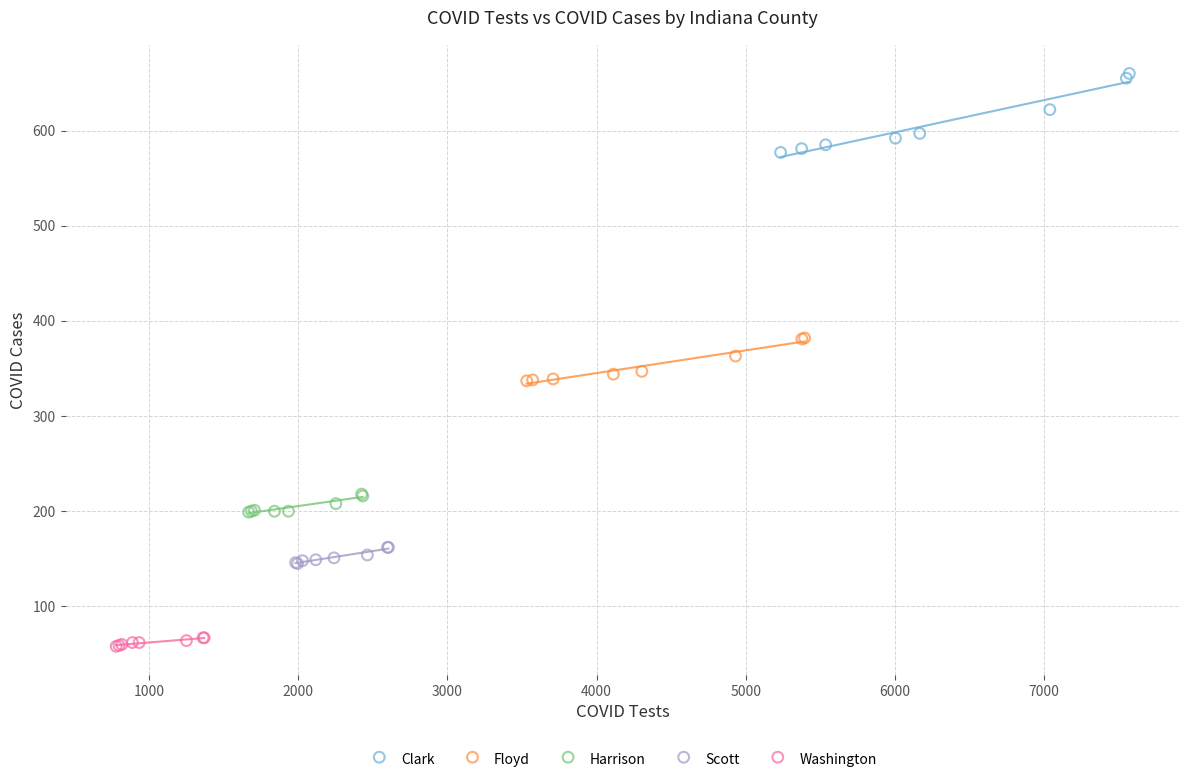

Which series contains the highest Y value?

Clark